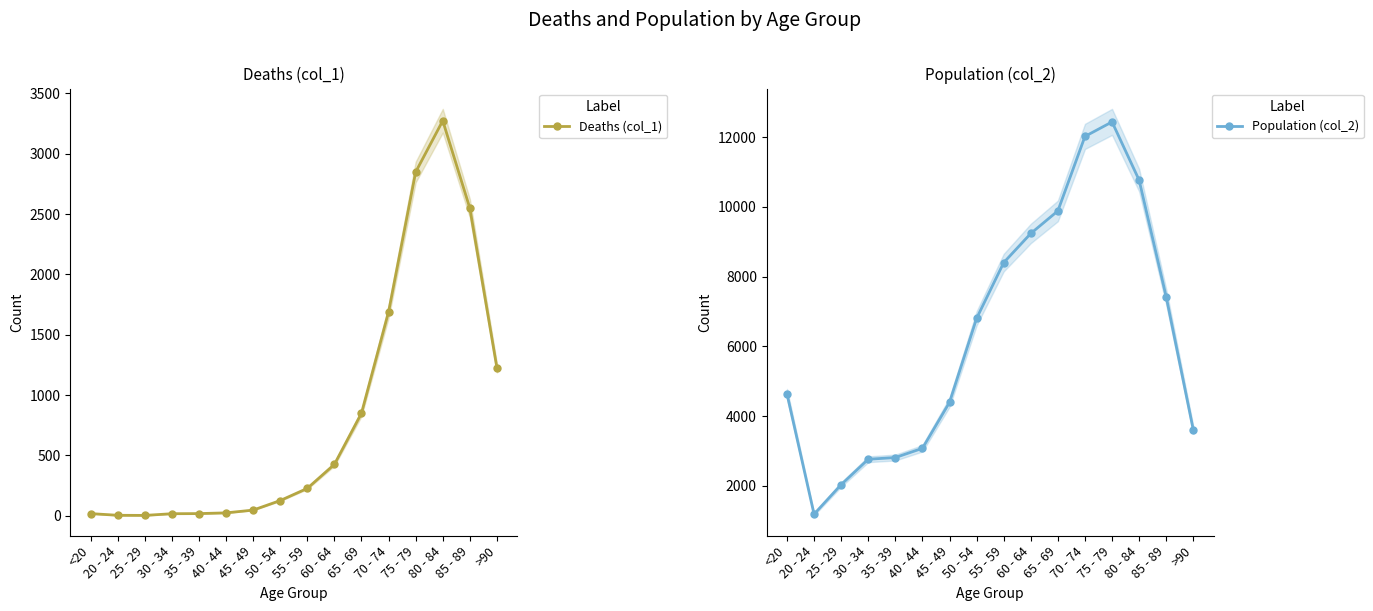

What is the average value of the Deaths (col_1) series?

834